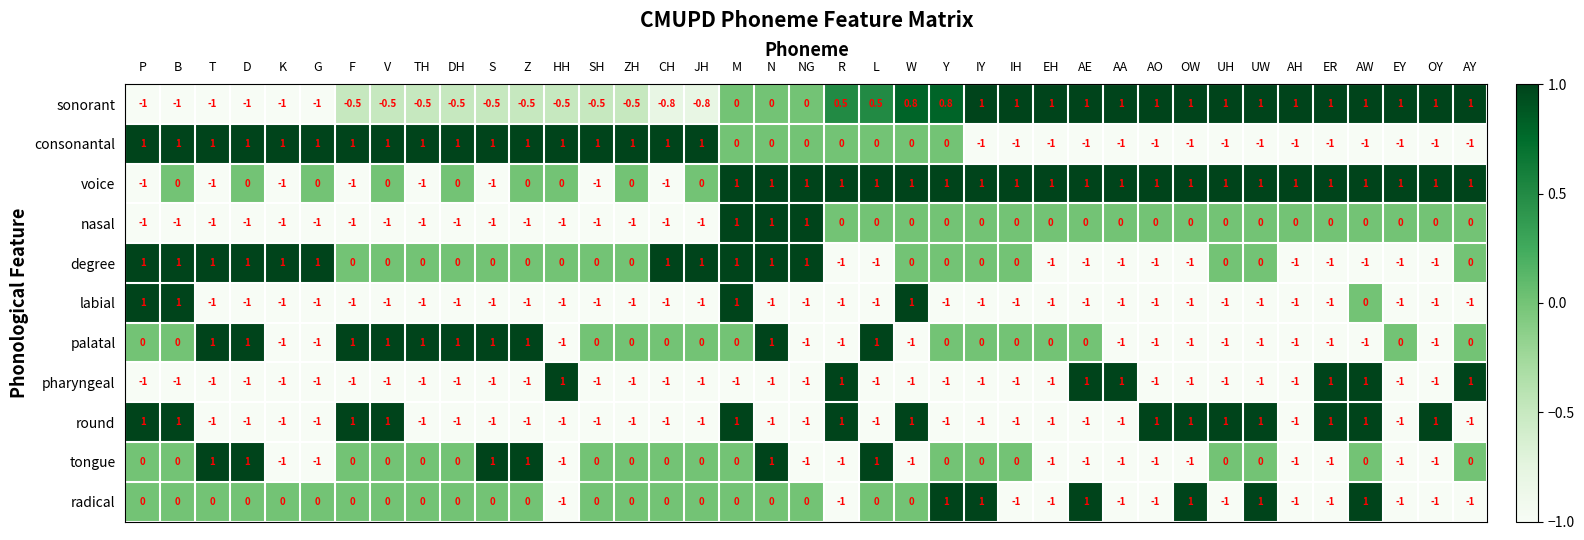

How many degree values are between -1 and 1?

39